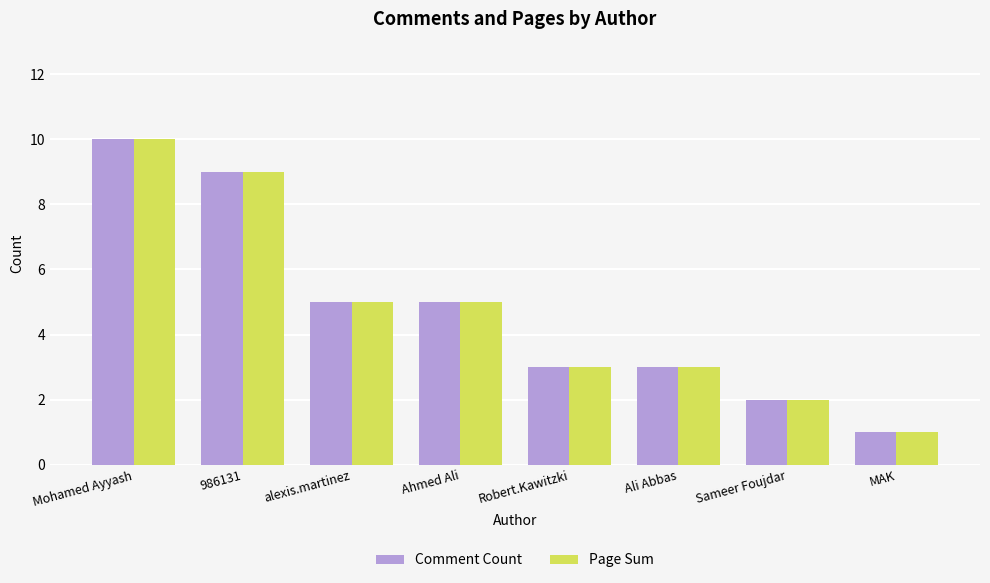

At which label does Page Sum reach its peak?

Mohamed Ayyash